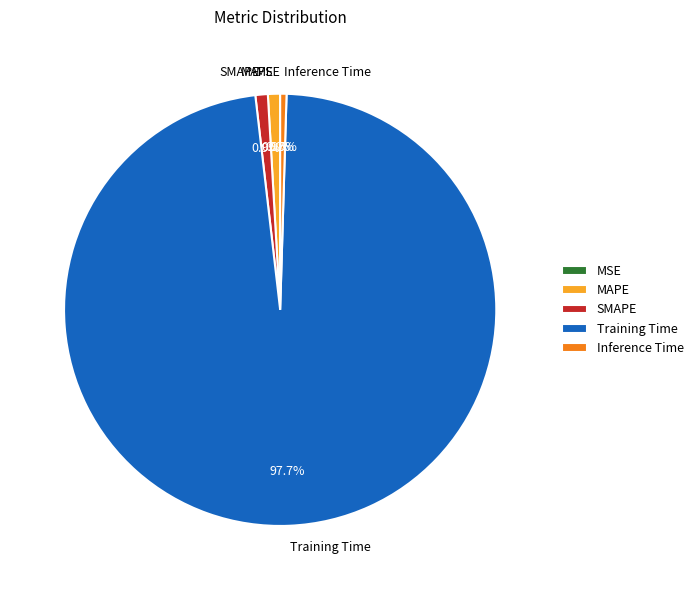

To the nearest percent, what is the combined percentage of Inference Time and SMAPE?

1%